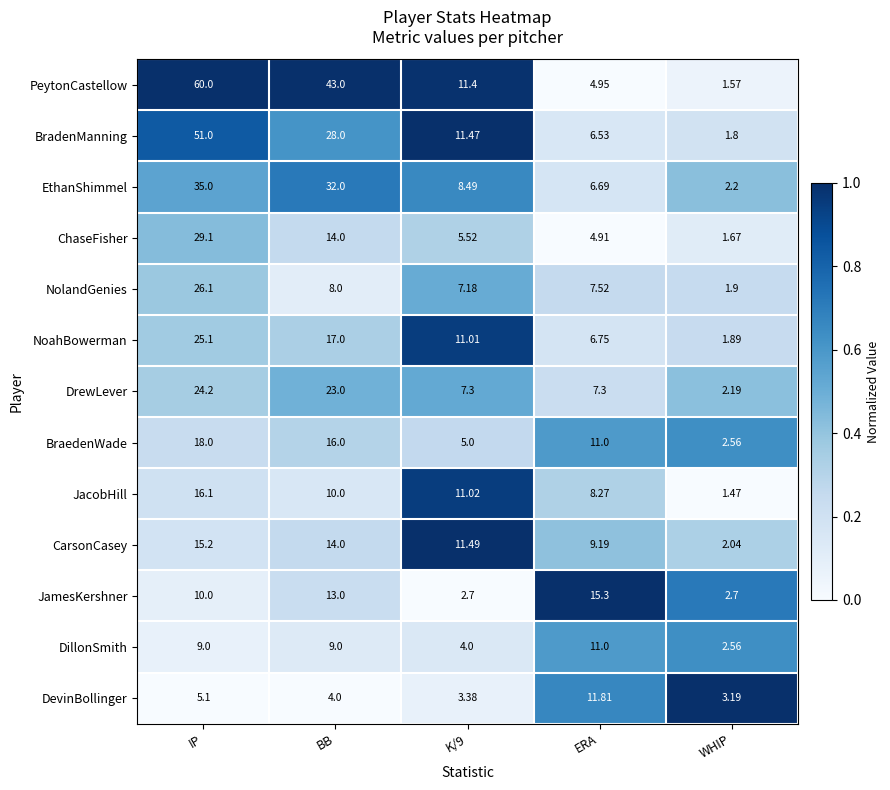

Which series has the widest spread of values?

PeytonCastellow